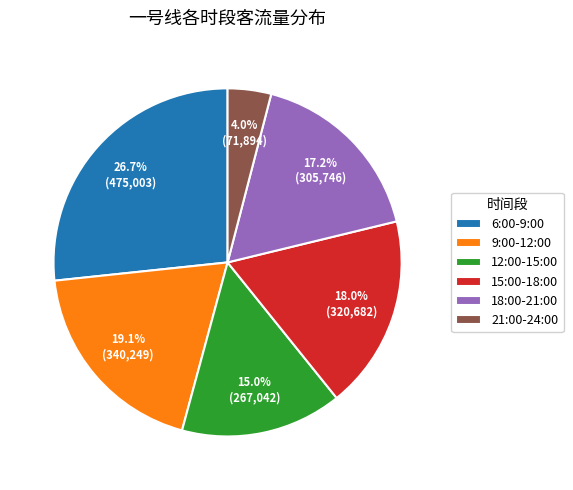

True or false: 21:00-24:00 accounts for 4% of the total.

True